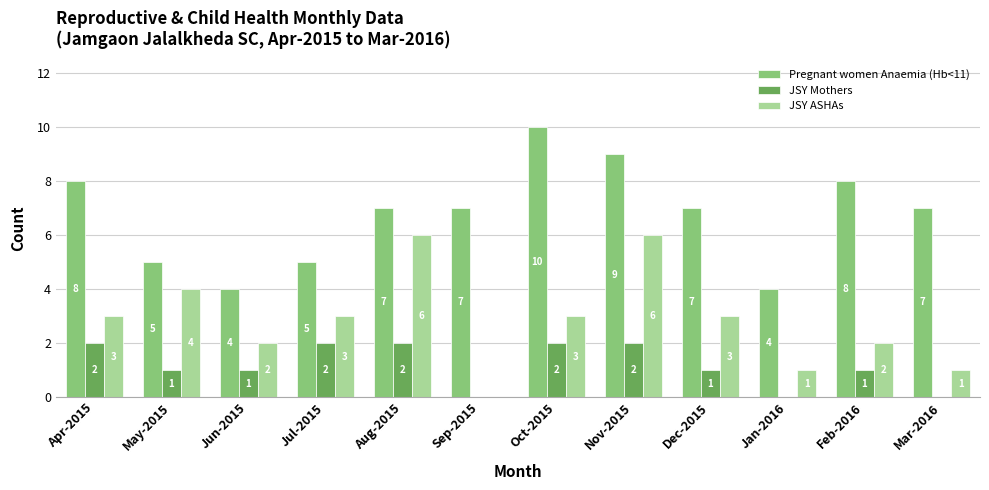

How many values in JSY Mothers are above zero?

9